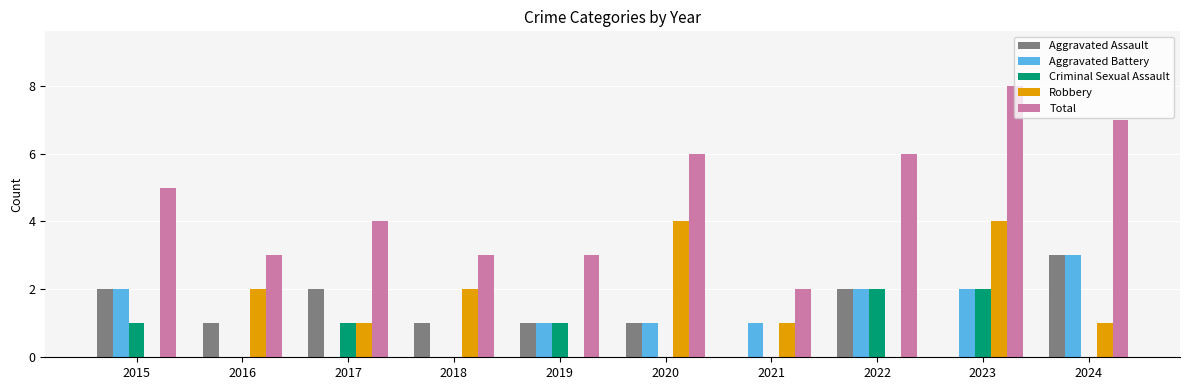

Which series has the largest total across all categories?

Total